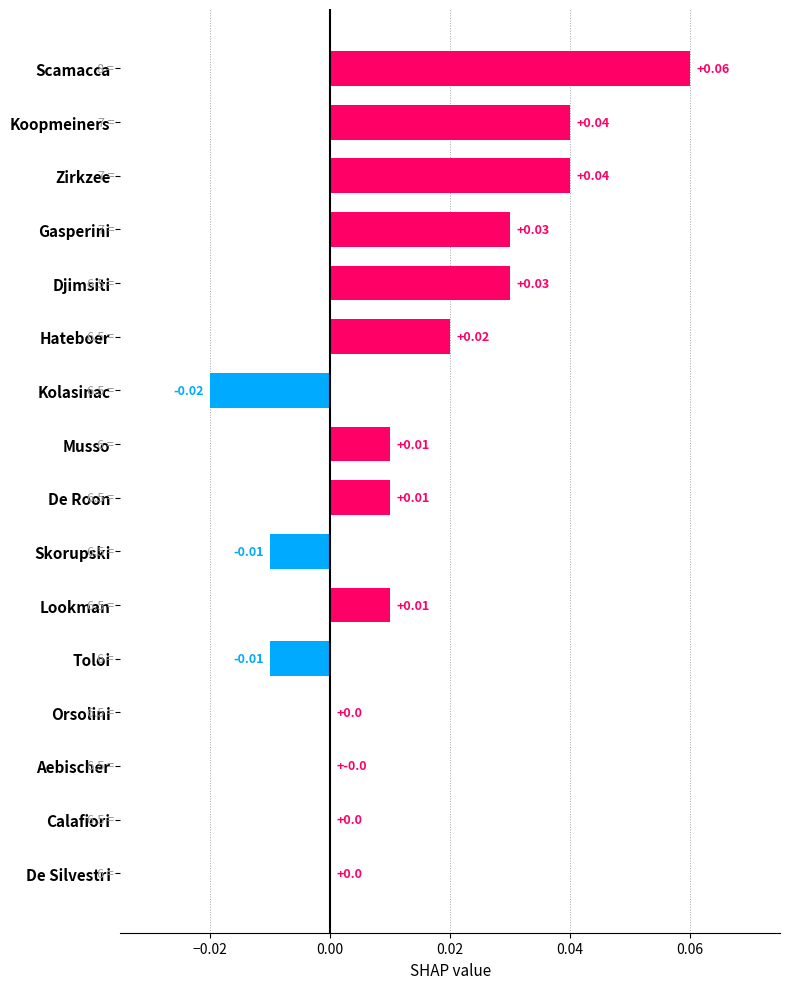

Which label corresponds to the largest value in the chart?

Scamacca